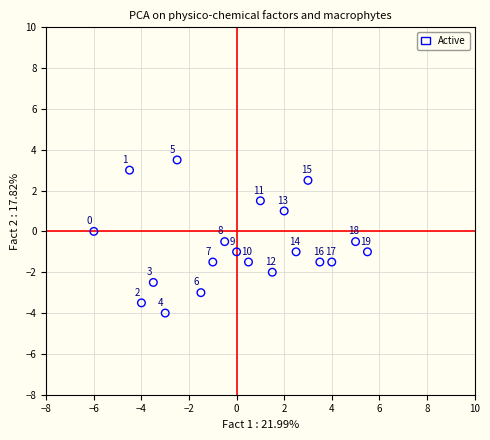

What is the range of Y values (max minus min)?

7.5